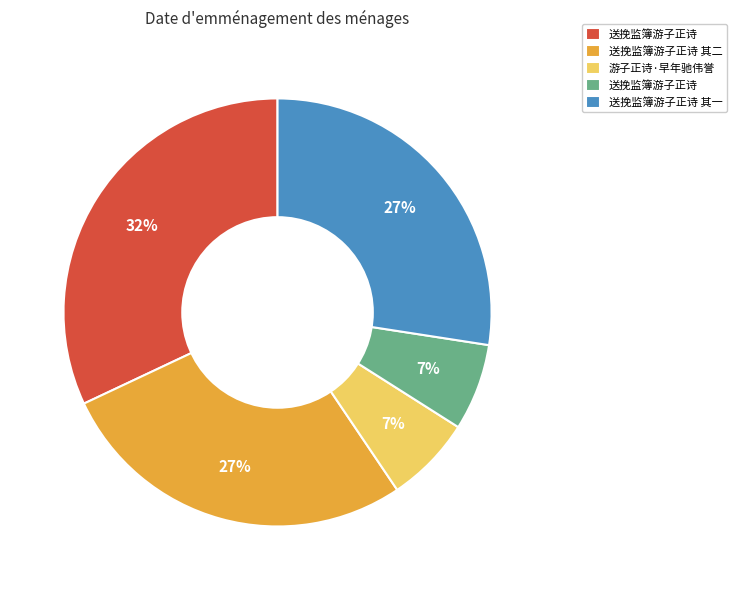

To the nearest percent, what is the average slice percentage?

20%